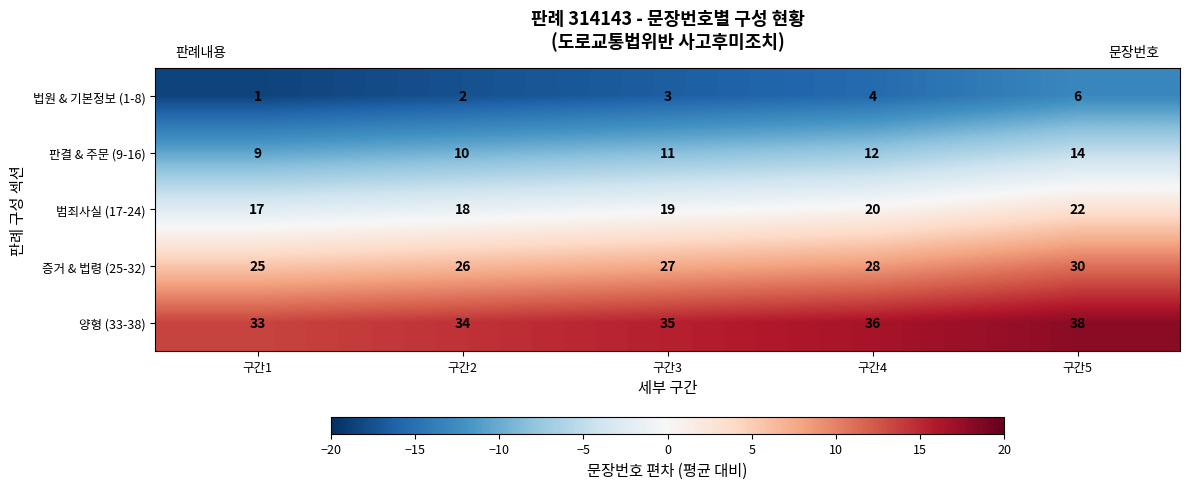

Reading right to left, list all the values displayed in this chart.

법원 & 기본정보 (1-8): 6	4	3	2	1
판결 & 주문 (9-16): 14	12	11	10	9
범죄사실 (17-24): 22	20	19	18	17
증거 & 법령 (25-32): 30	28	27	26	25
양형 (33-38): 38	36	35	34	33